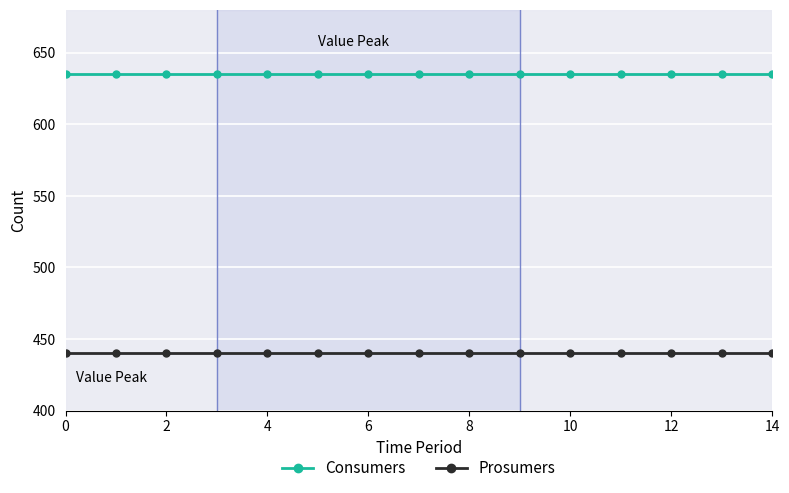

What is the greatest value displayed?

635